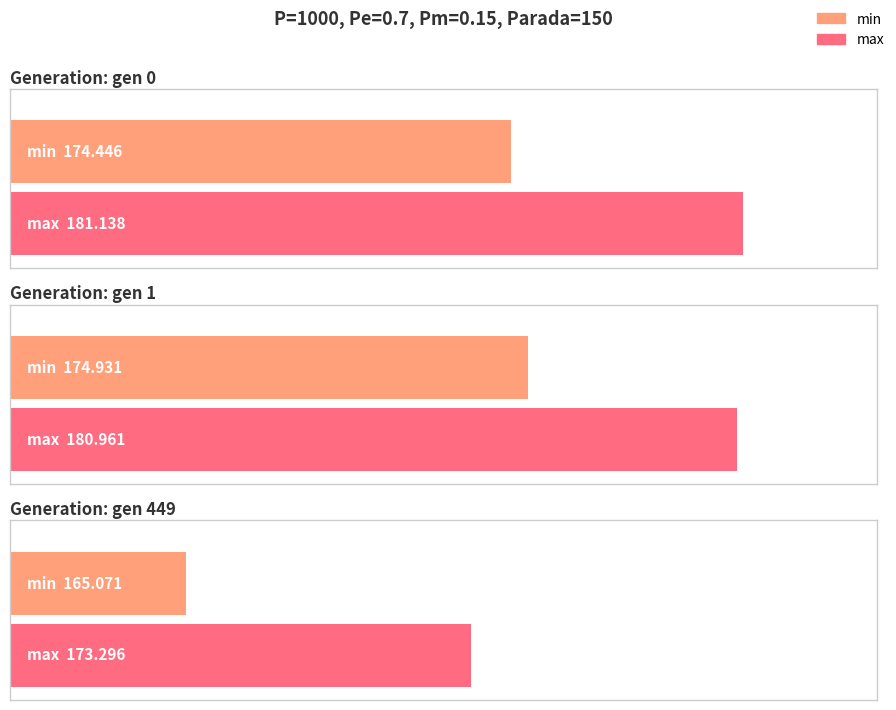

How many data points in max are above 180?

2